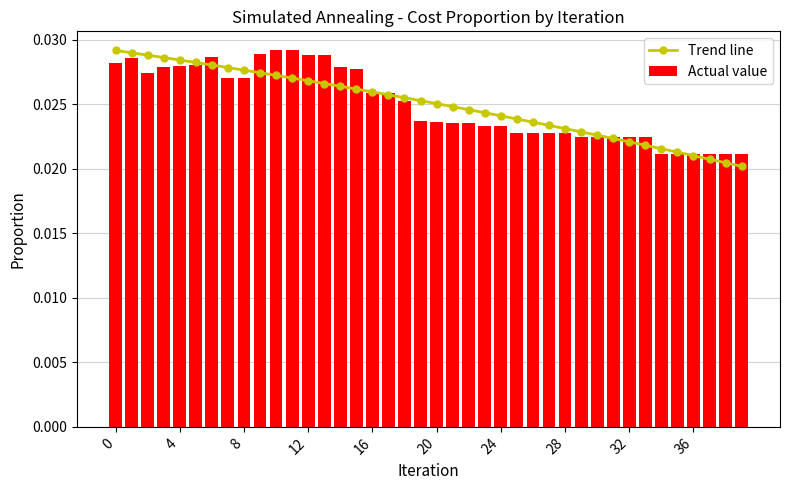

Count the Actual value values in the range 0 to 1.

40